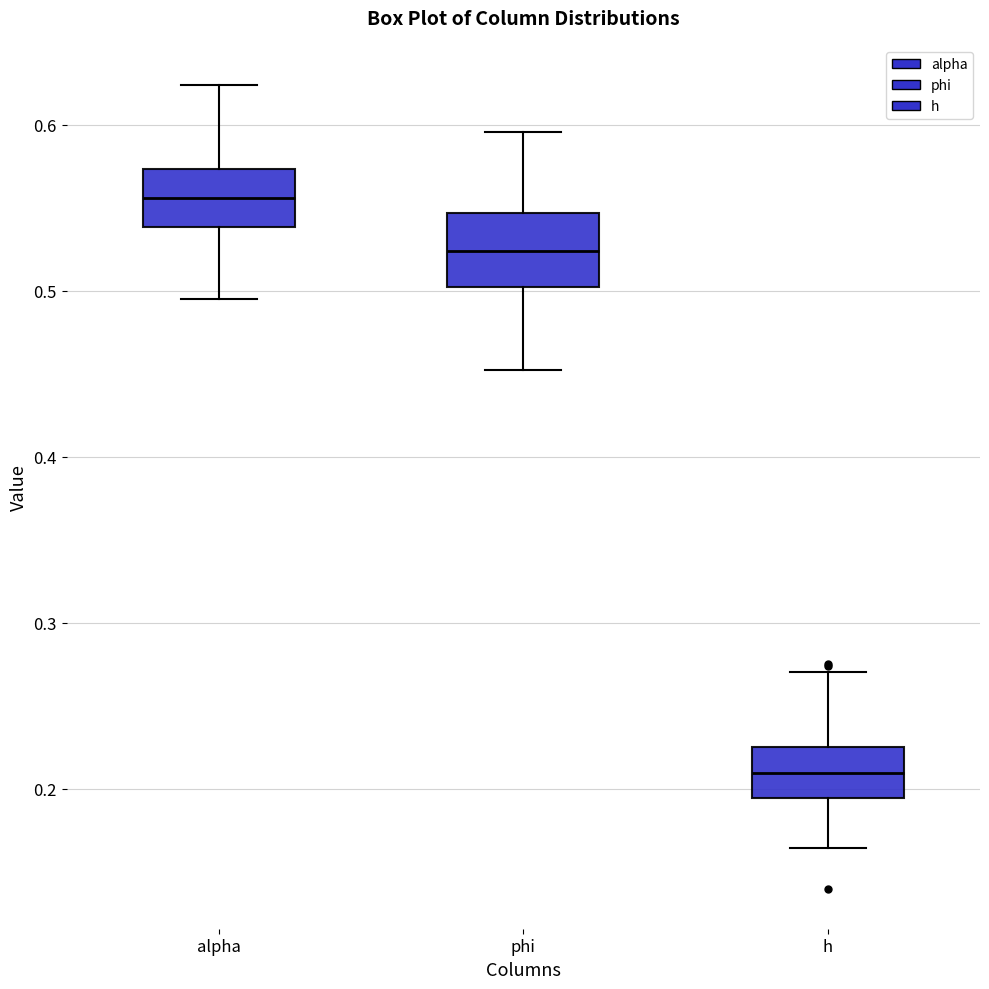

Reading left to right, transcribe this box plot: for each box, give where its median line is, the range the box spans, and where its two whiskers end, as read against the y-axis. The values are not printed on the chart, so give them approximately, as read against the axis.

alpha: median 0.56, box 0.54 to 0.57, whiskers 0.50 to 0.62
phi: median 0.52, box 0.50 to 0.55, whiskers 0.45 to 0.60
h: median 0.21, box 0.19 to 0.23, whiskers 0.16 to 0.27